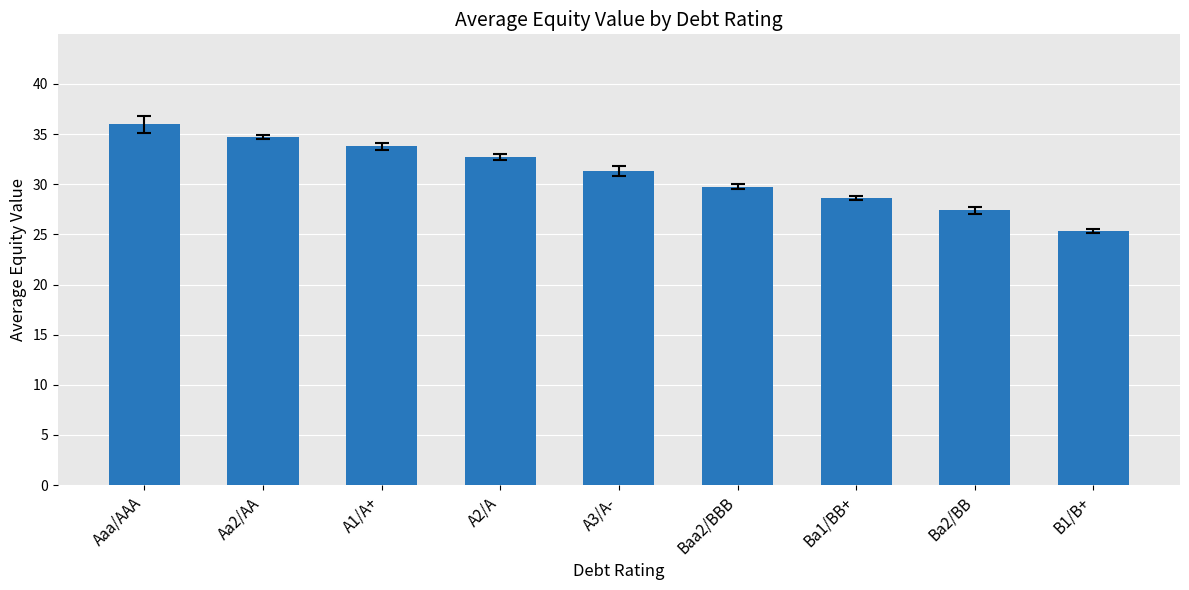

At which category does the chart reach its minimum across all series?

B1/B+